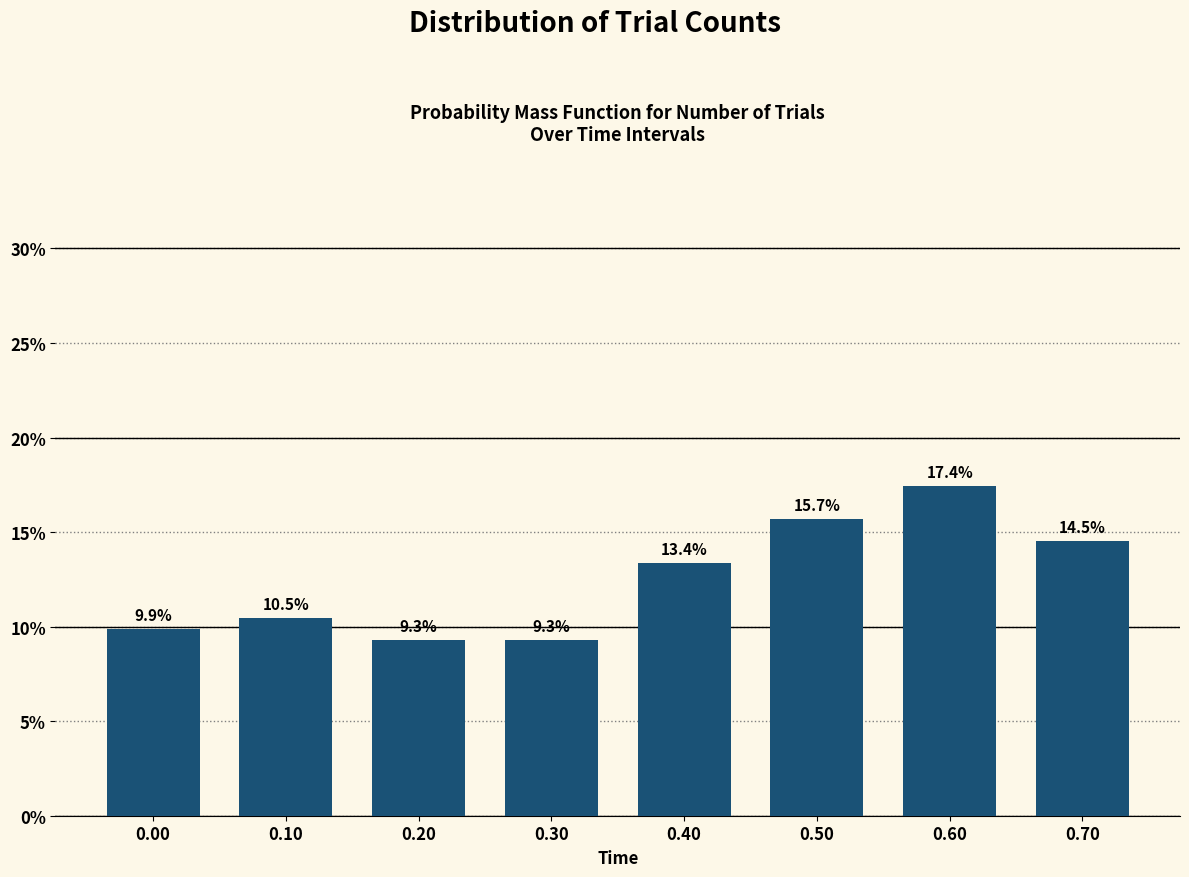

Reading left to right, what are all the values shown in this chart?

9.9	10.5	9.3	9.3	13.4	15.7	17.4	14.5